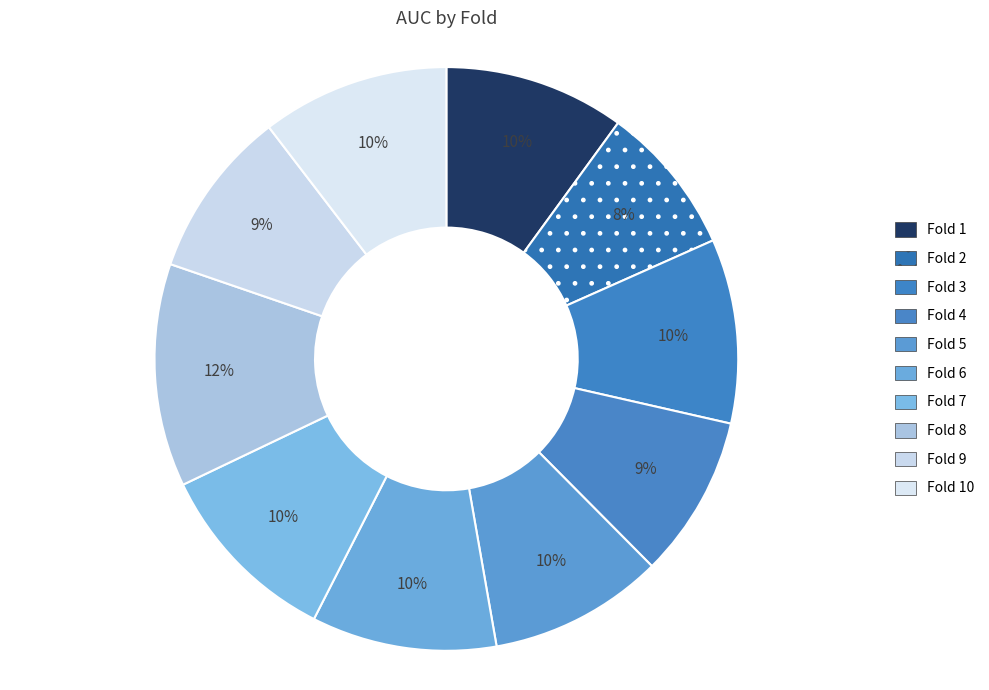

Is Fold 2 the majority of the pie?

No